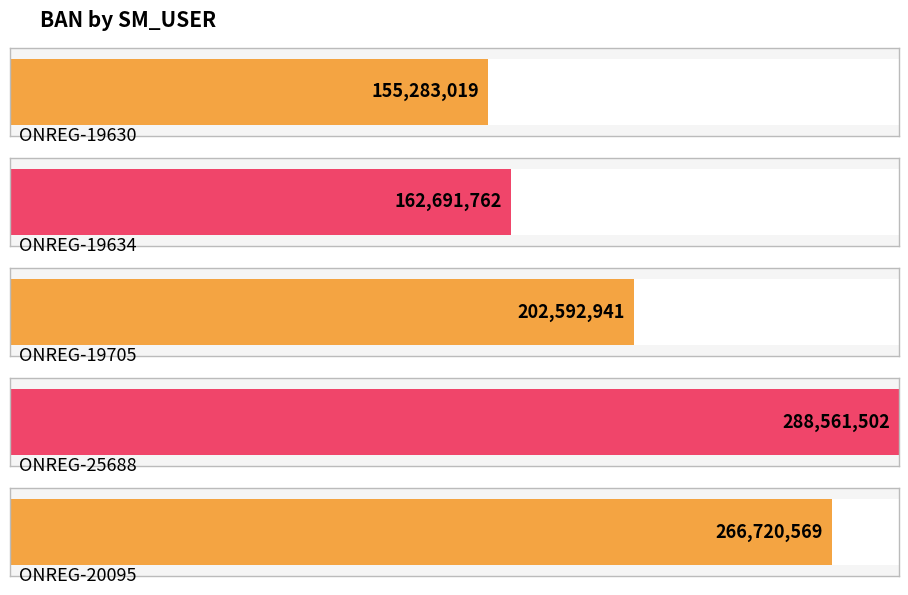

What is the difference between the second highest and minimum values?

111437550